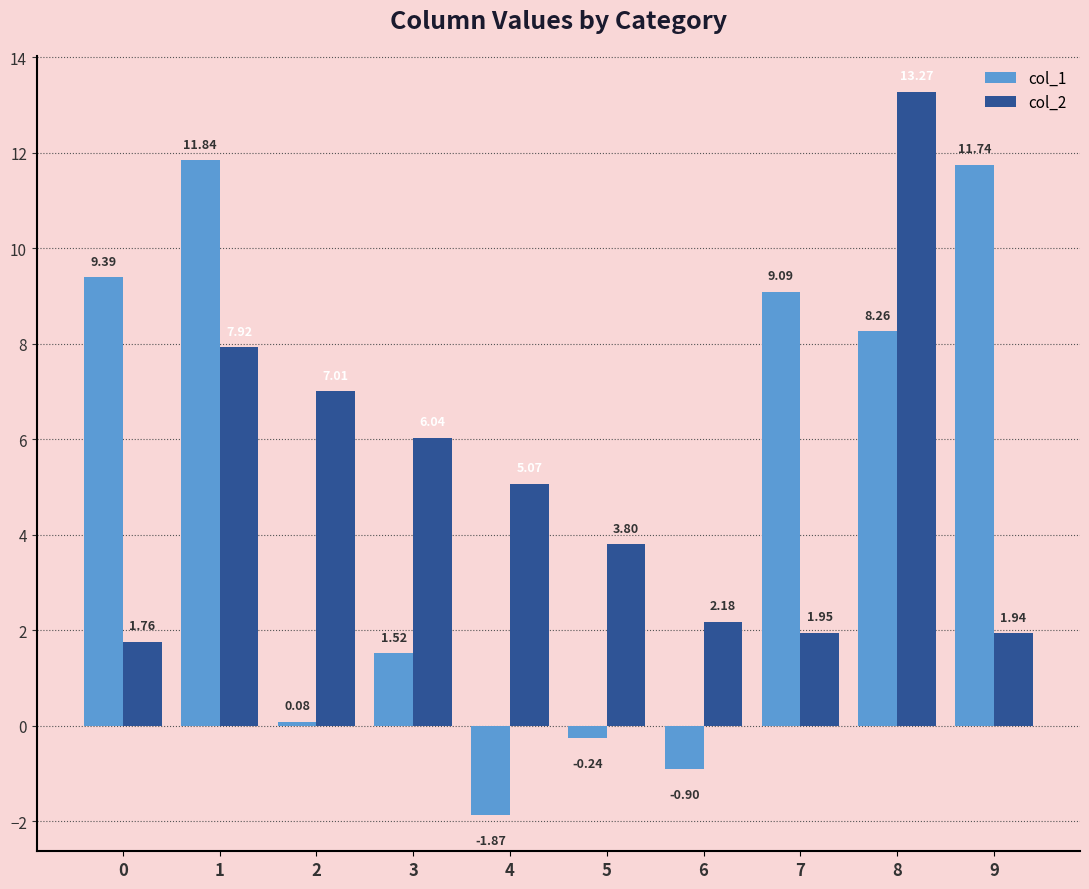

Rank the series at 4 from lowest to highest value.

col_1, col_2